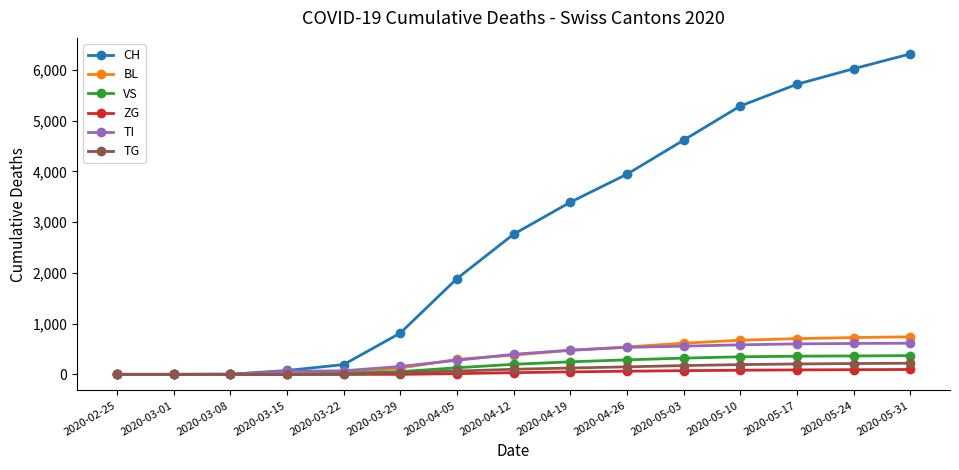

What is the label of the 14th point from the left?

2020-05-24